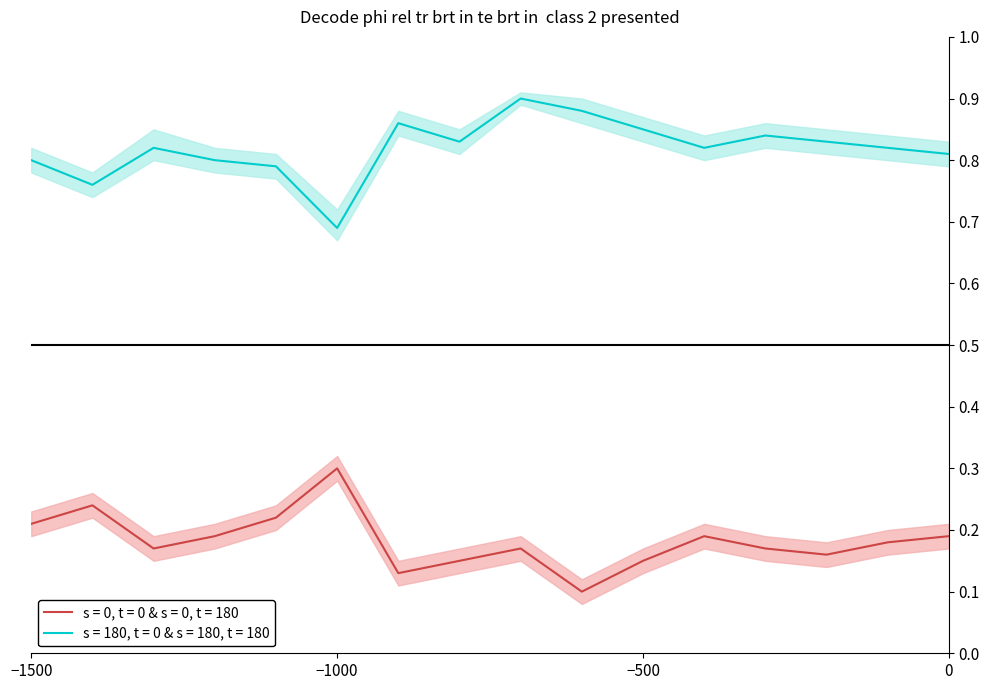

At how many categories does at least one series exceed 0?

12